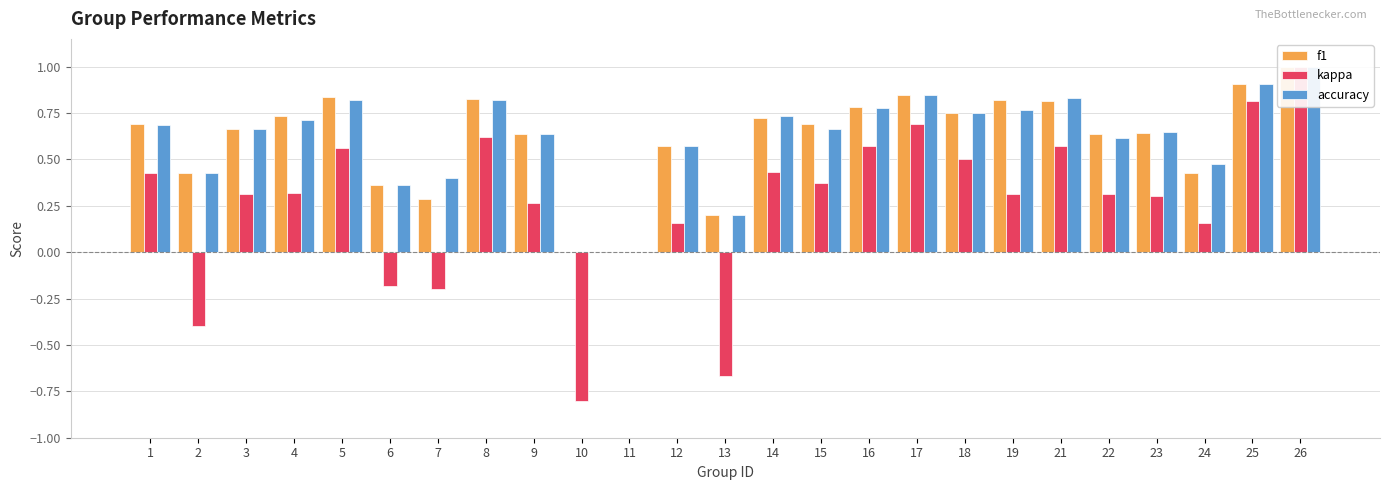

What are all the series names shown in the legend?

f1, kappa, accuracy